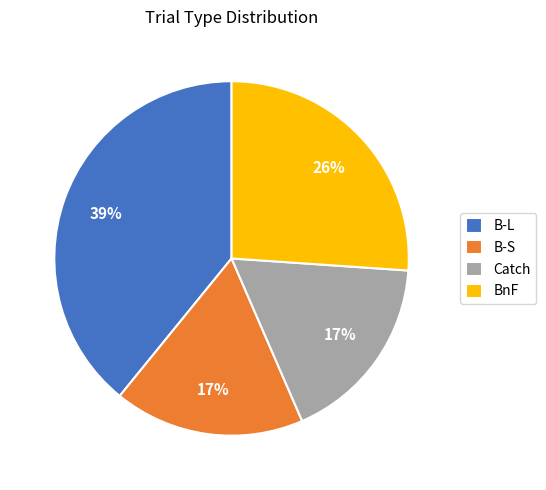

Is it true that Catch is 24% of the pie?

False